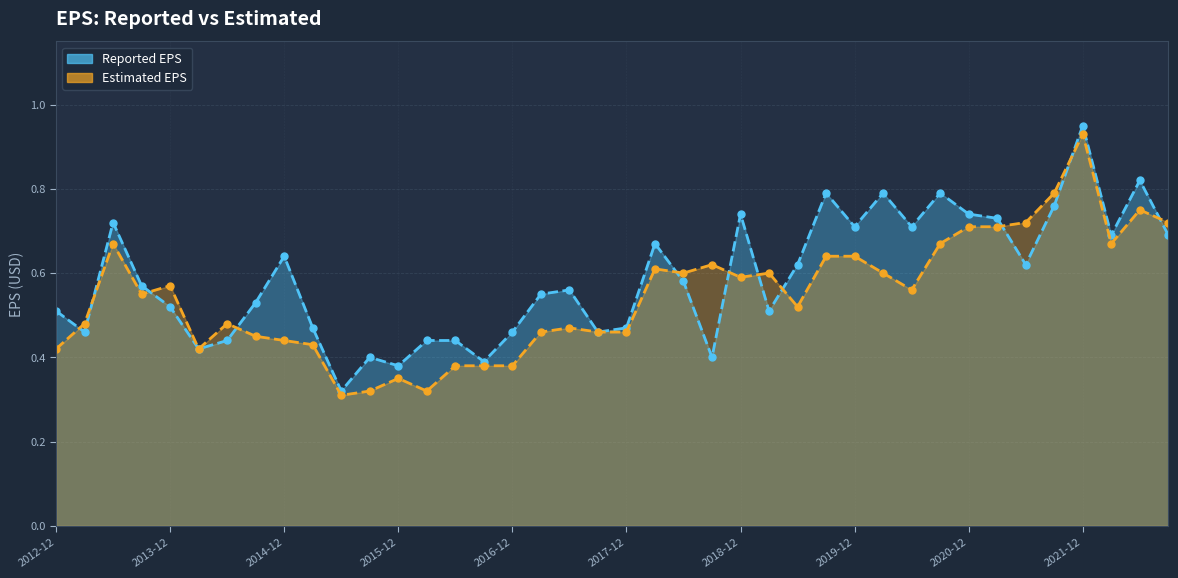

Which series has the largest total across all categories?

Reported EPS